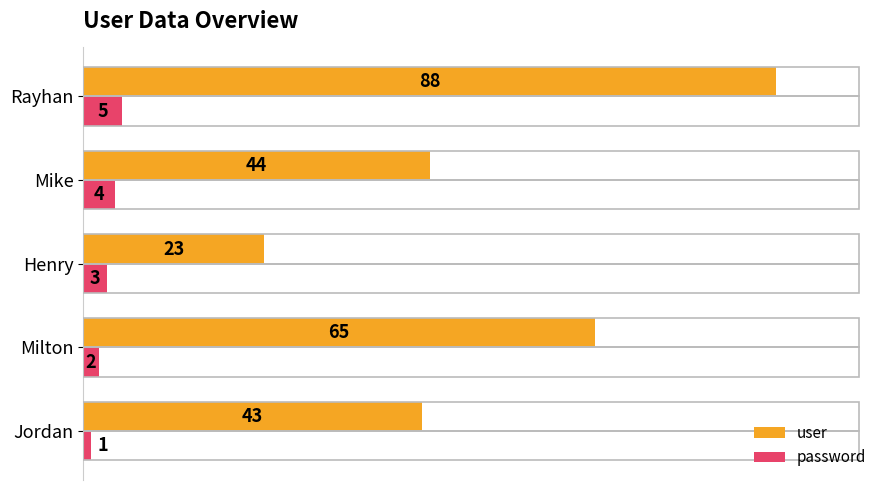

What is the difference between the maximum and second lowest values in the user series?

45